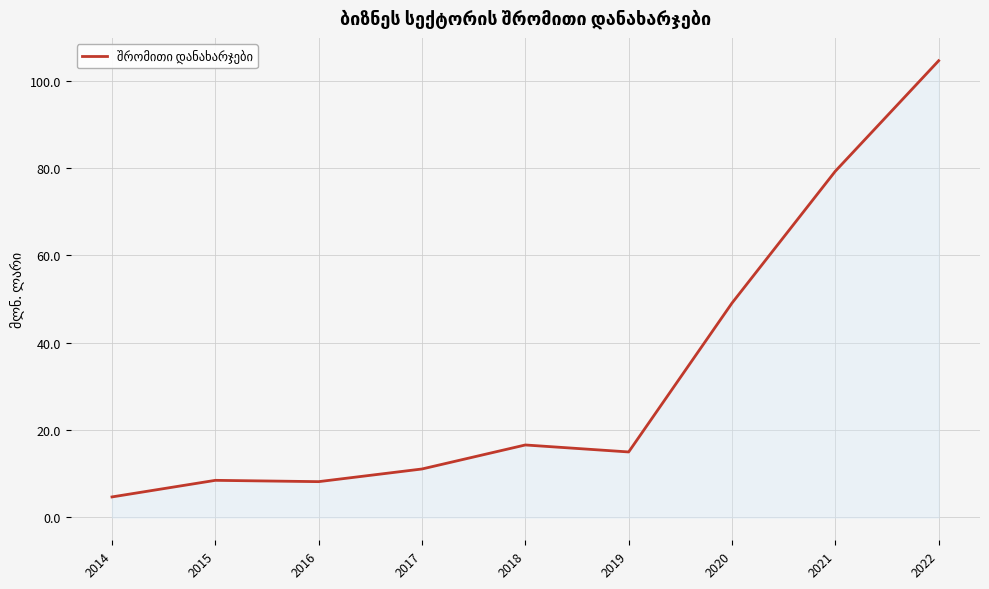

Is it true that the value at 2020 is 49.1?

True